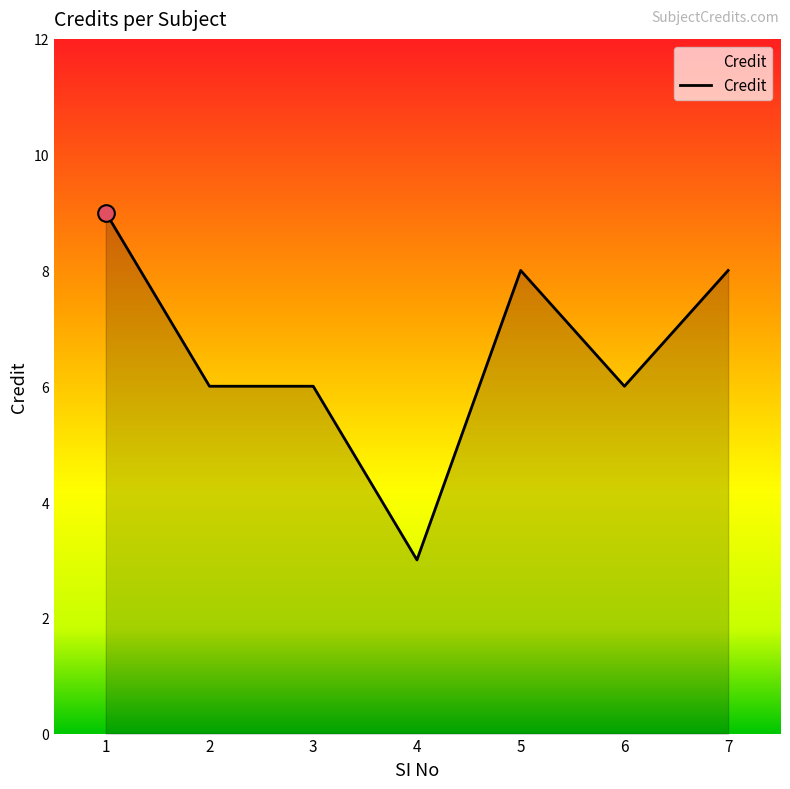

What is the difference between the second highest and minimum values?

5